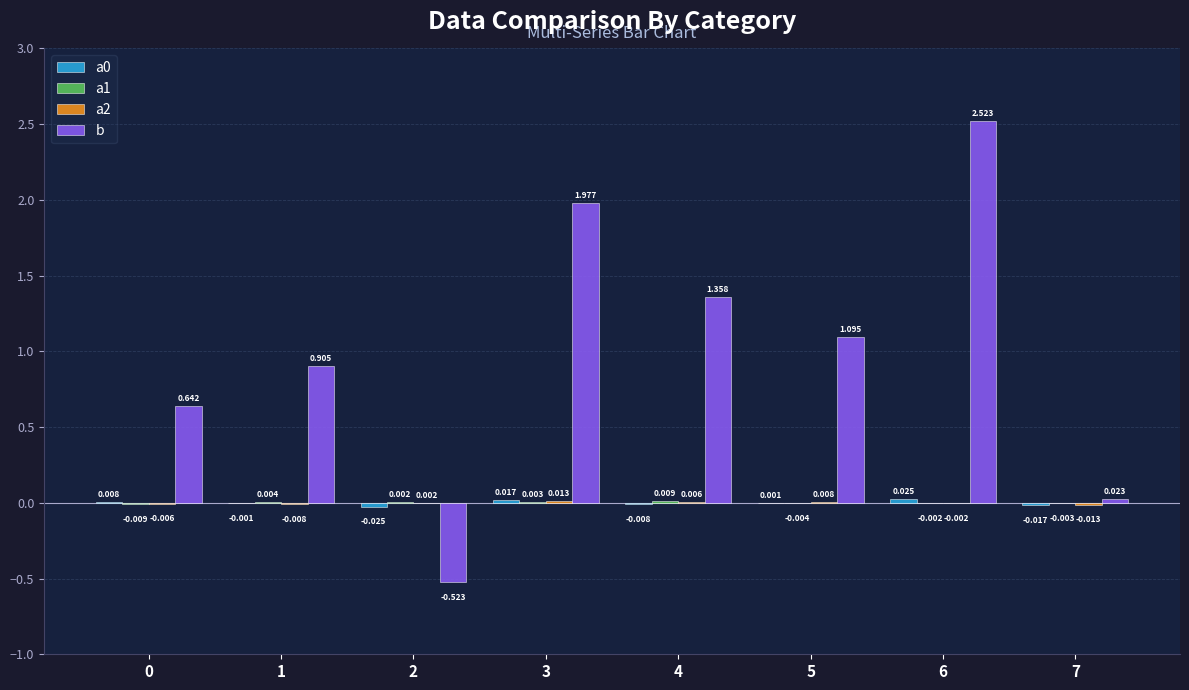

Which series has the largest total across all categories?

b